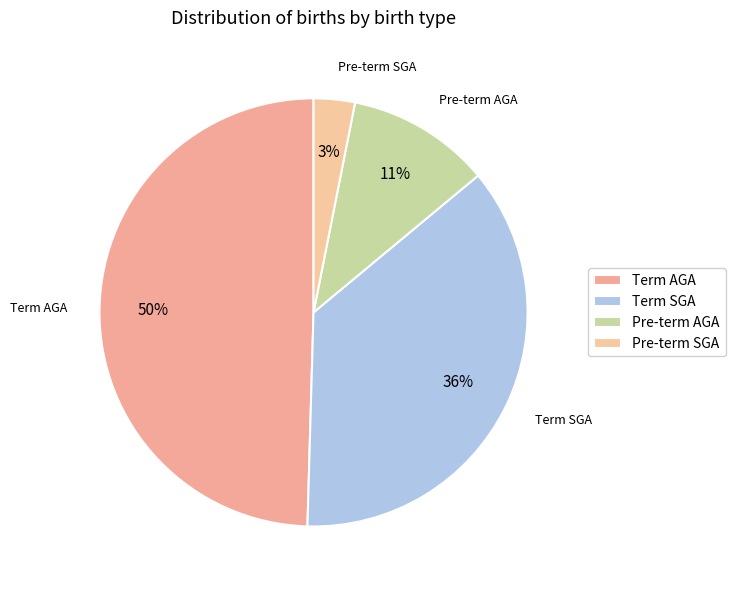

Is there a majority slice in this chart?

No